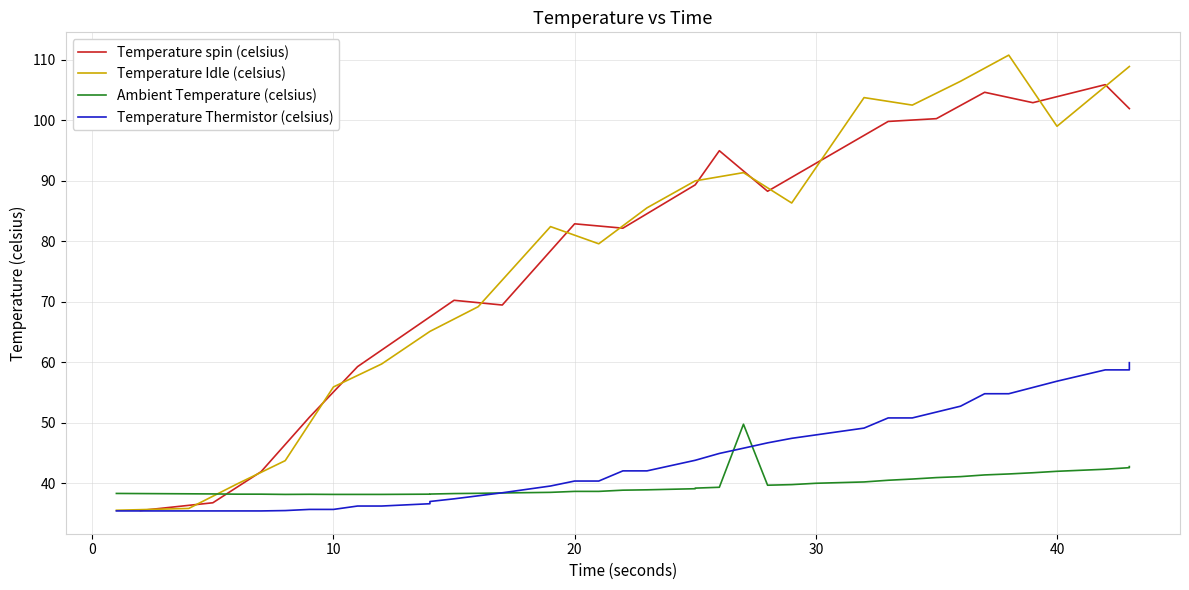

What is the lowest value of the Temperature spin (celsius) series?

35.5